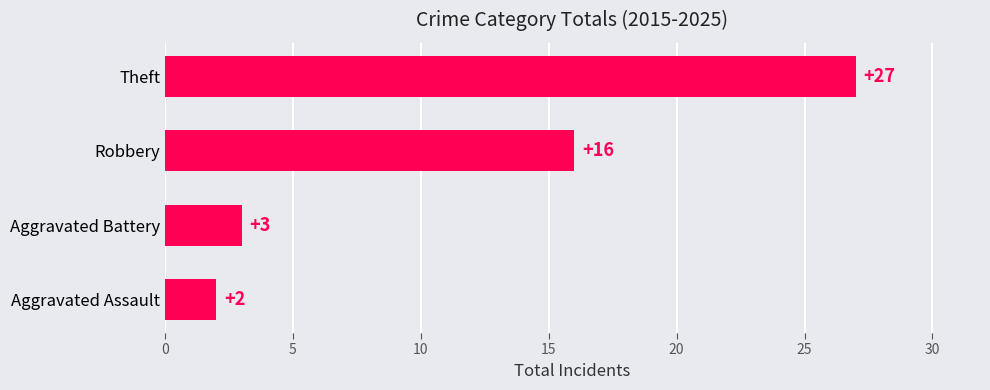

The chart shows a value of 5 at Aggravated Battery. True or false?

False